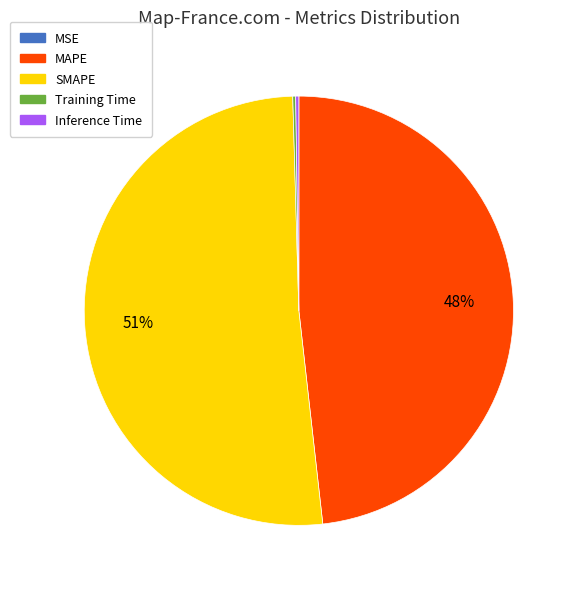

What is the ratio of the value at SMAPE to the value at MAPE?

1.1